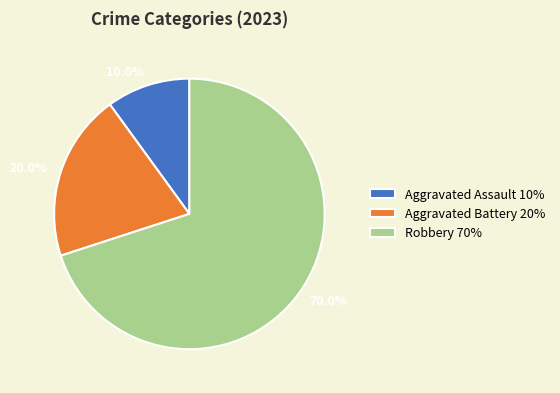

What percentage is the Aggravated Battery slice, to the nearest percent?

20%